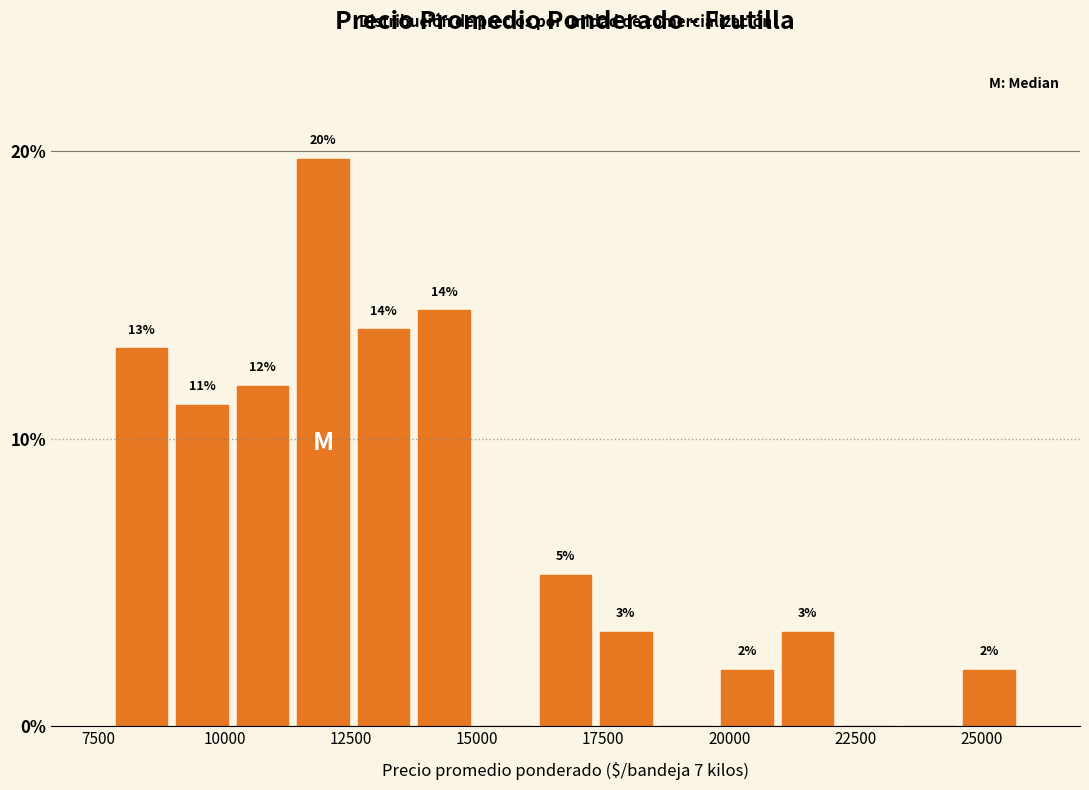

Around what value on the x-axis is the tallest bar? Give the approximate position of its centre, as read against the axis.

12000